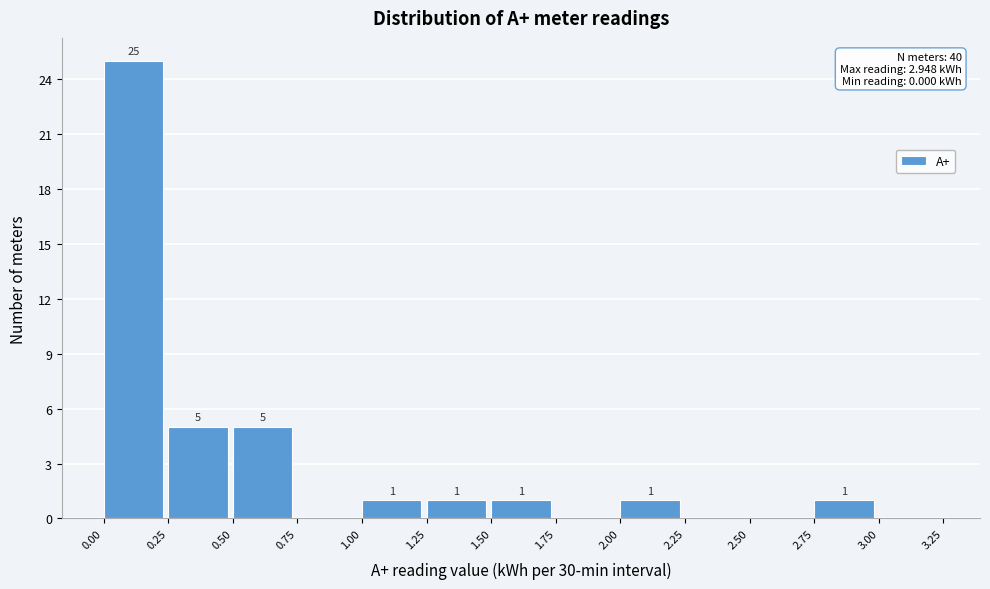

Over which range of the x-axis is the bar tallest?

0.00 to 0.25